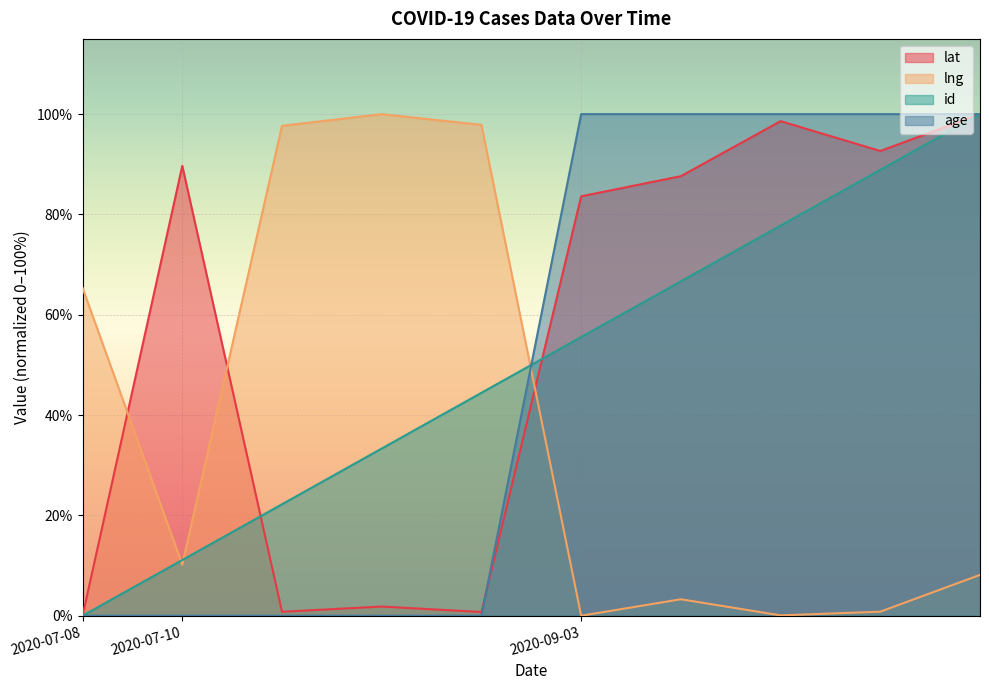

Reading right to left, transcribe all the data shown in this chart.

lat: 100.0	92.7	98.6	87.6	83.6	0.7	1.8	0.8	89.7	0.0
lng: 8.1	0.8	0.1	3.3	0.0	97.9	100.0	97.7	10.2	65.4
id: 100.0	88.9	77.8	66.7	55.6	44.4	33.3	22.2	11.1	0.0
age: 100.0	100.0	100.0	100.0	100.0	0.0	0.0	0.0	0.0	0.0